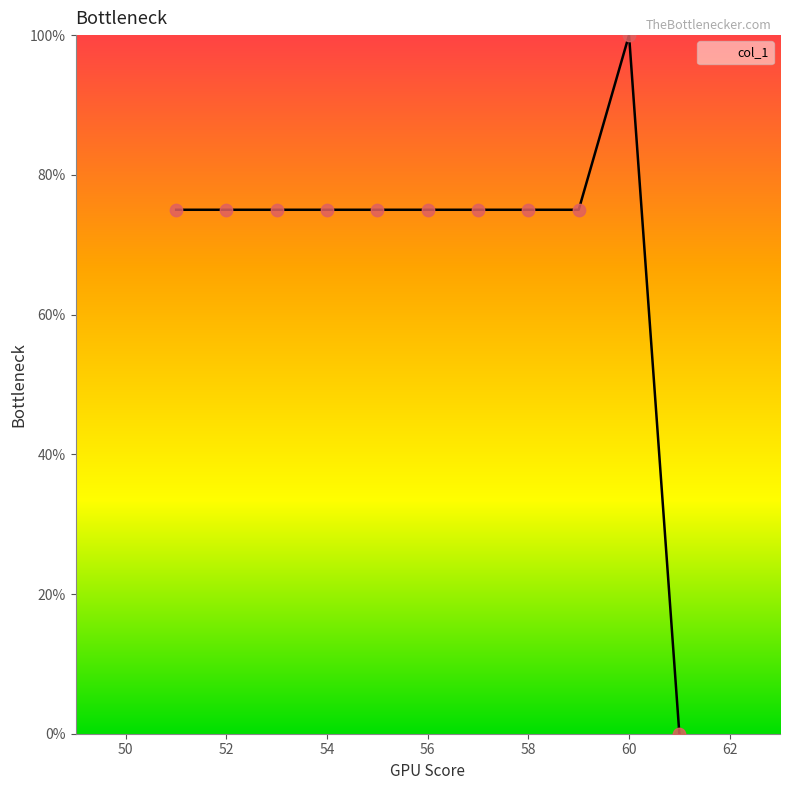

What is the difference between the maximum and minimum values?

100.0